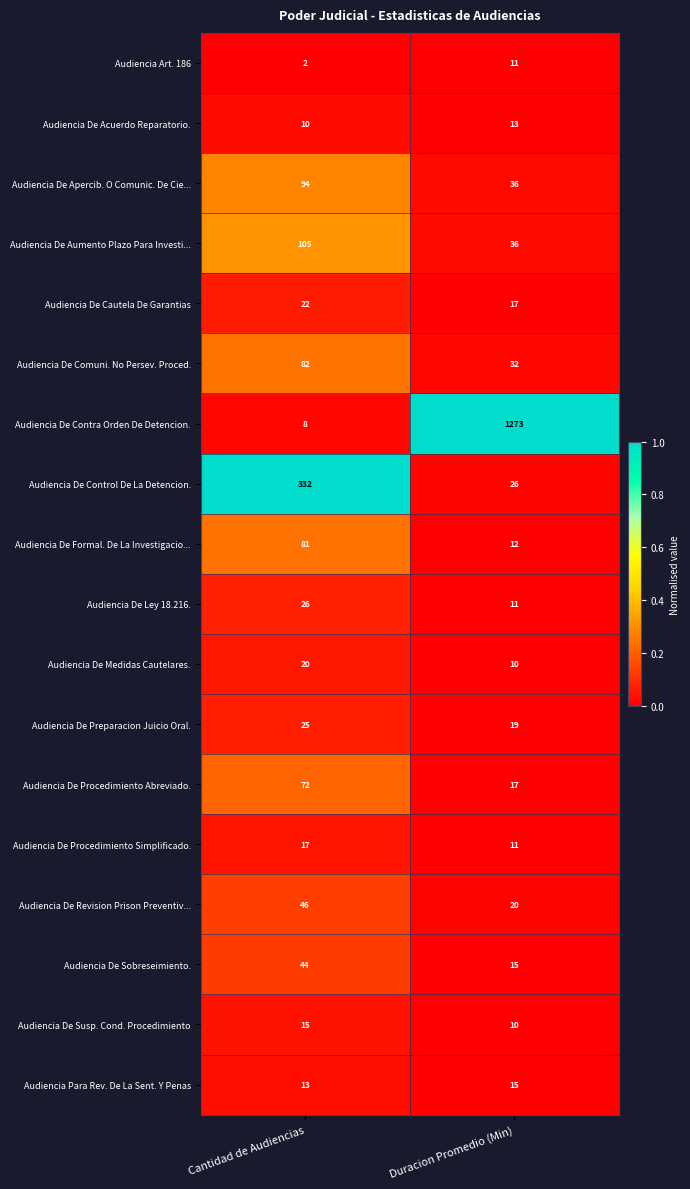

At which label is Audiencia De Susp. Cond. Procedimiento closest to 12?

Duracion Promedio (Min)